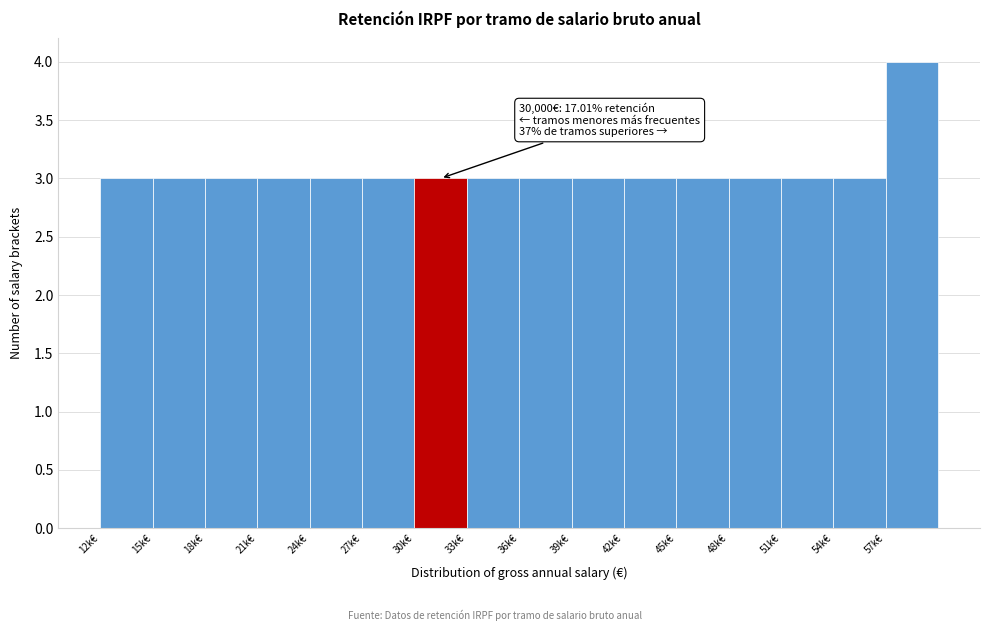

Reading right to left, list all the values displayed in this chart.

57k€=4	54k€=3	51k€=3	48k€=3	45k€=3	42k€=3	39k€=3	36k€=3	33k€=3	30k€=3	27k€=3	24k€=3	21k€=3	18k€=3	15k€=3	12k€=3